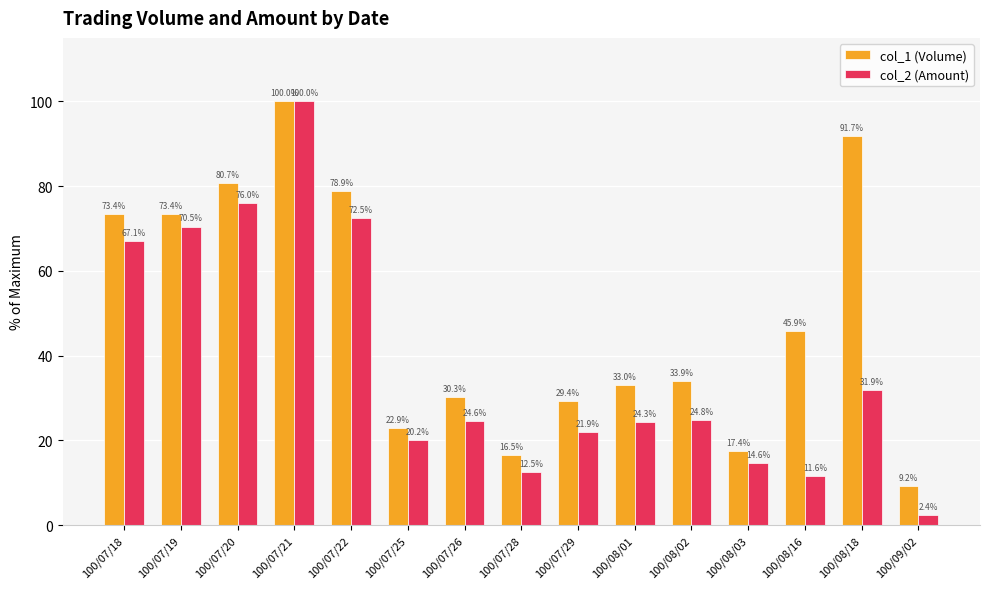

What is the difference between the highest and lowest values at 100/08/18?

59.8